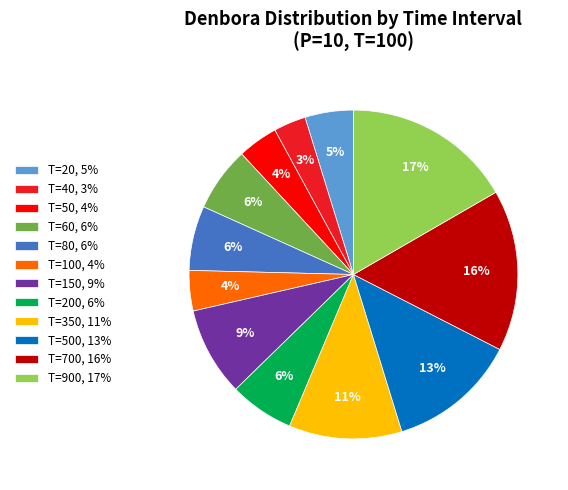

To the nearest percent, what portion does T=500, 13% represent?

13%